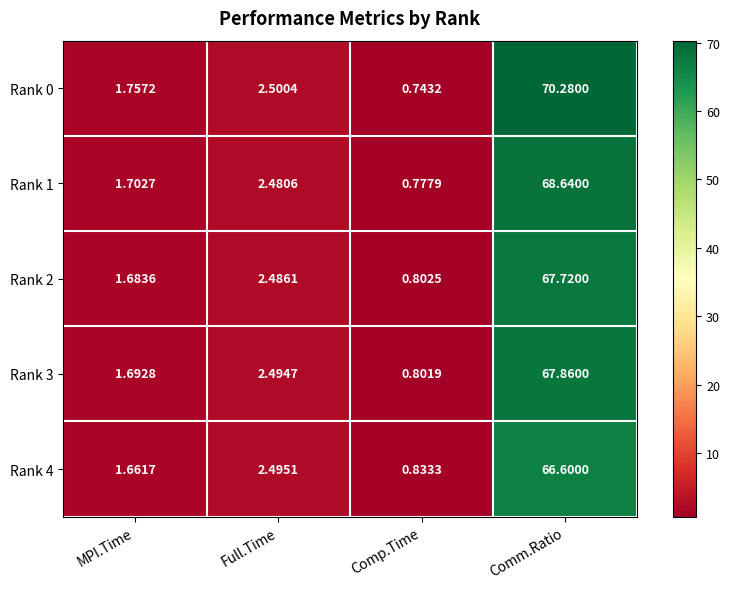

At which label does Rank 0 first exceed 2?

Full.Time